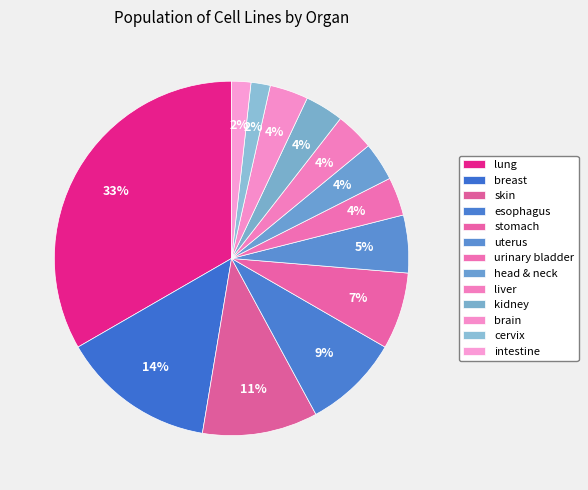

What percentage is NOT represented by liver?

96.5%